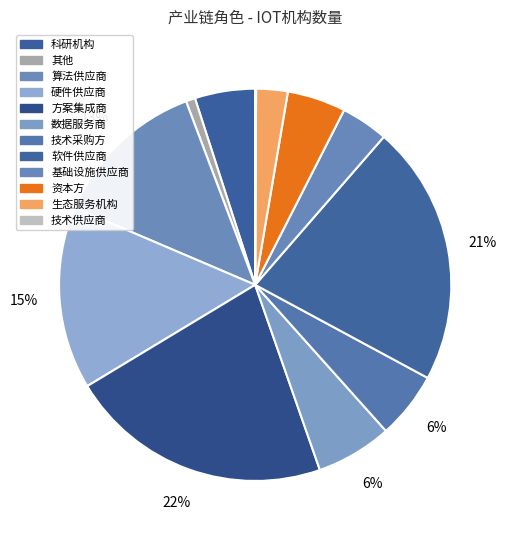

Is there any slice that represents more than half of the pie?

No